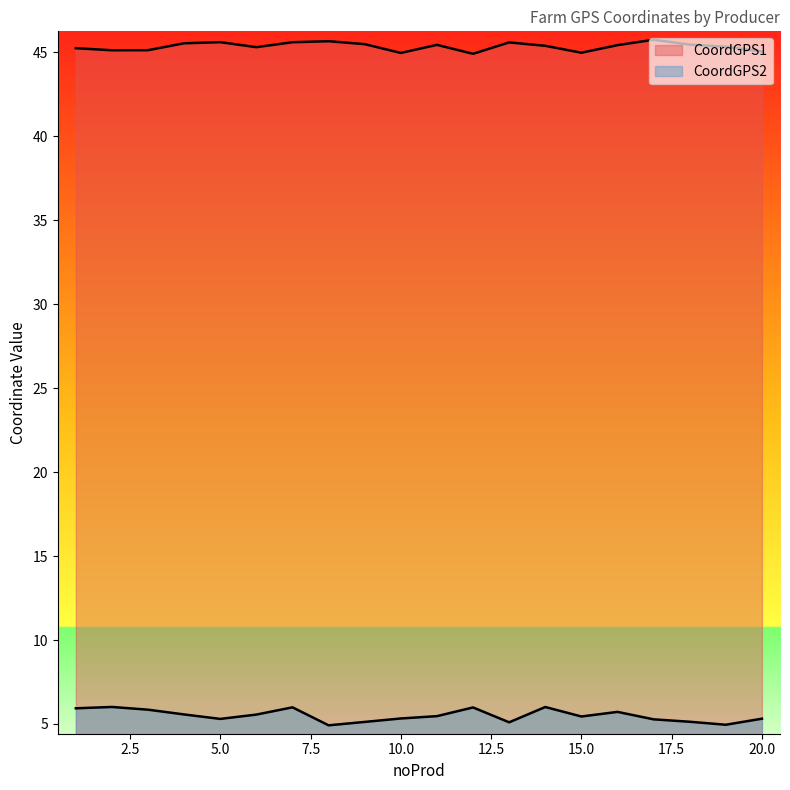

How many values in the CoordGPS1 series are below 45?

3